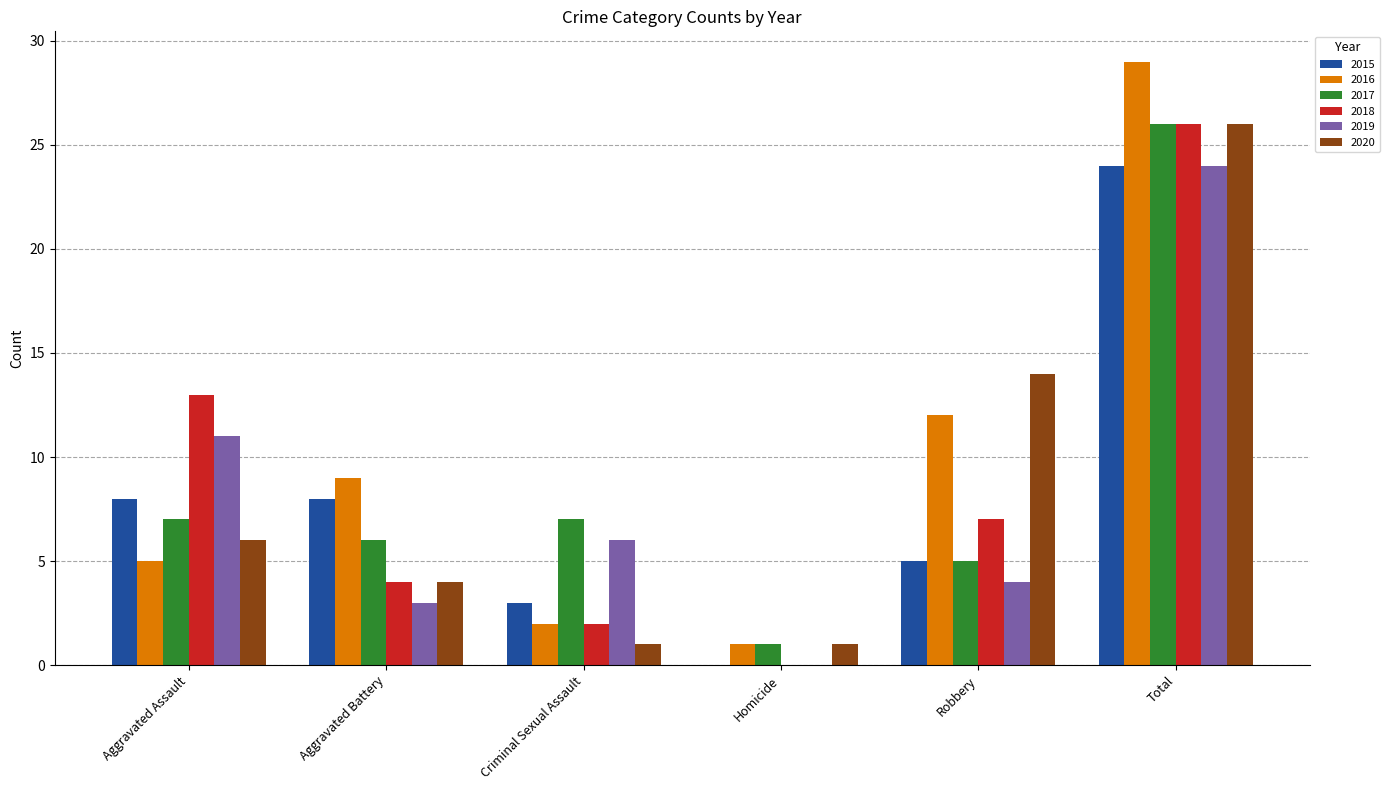

The value of 2018 at Homicide is 0. True or false?

True